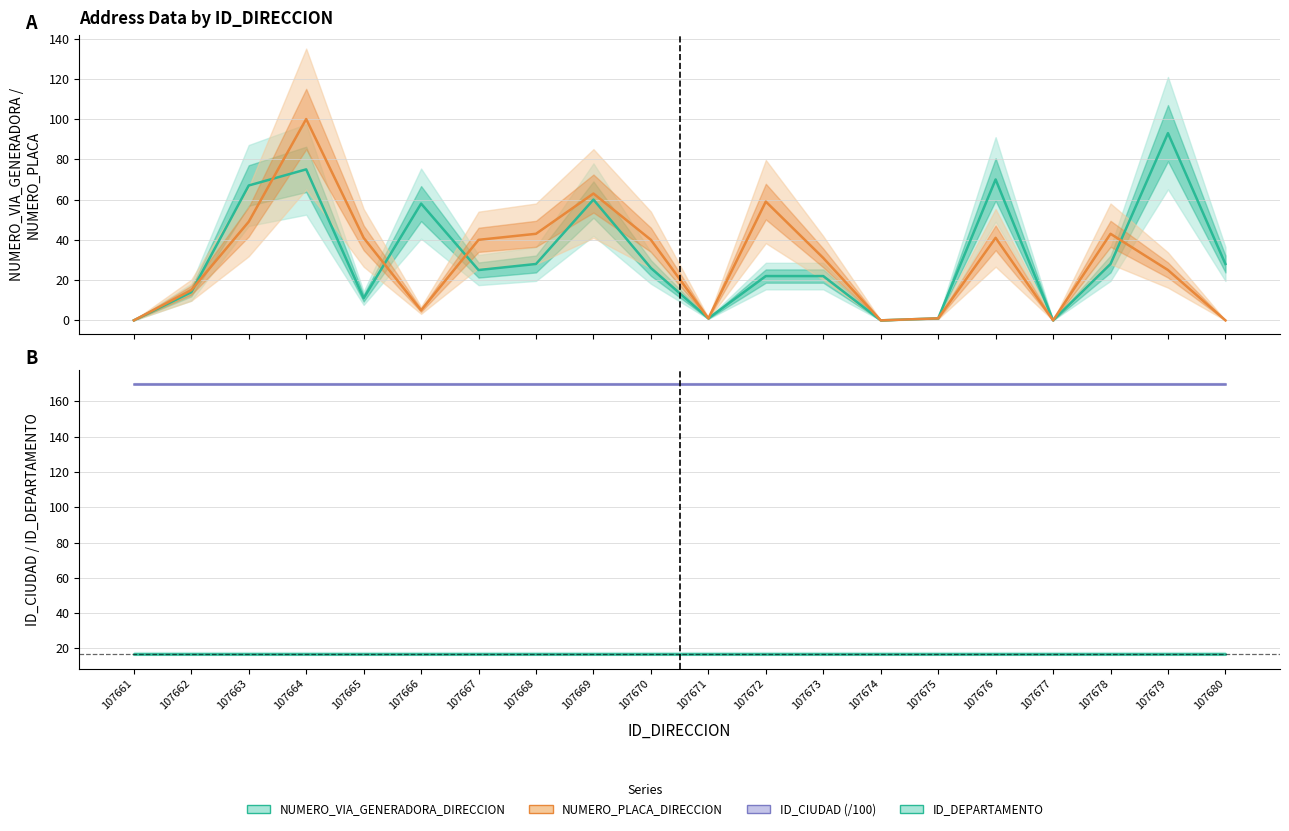

What is the value of the NUMERO_VIA_GENERADORA_DIRECCION point at the 16th from the left?

70.0